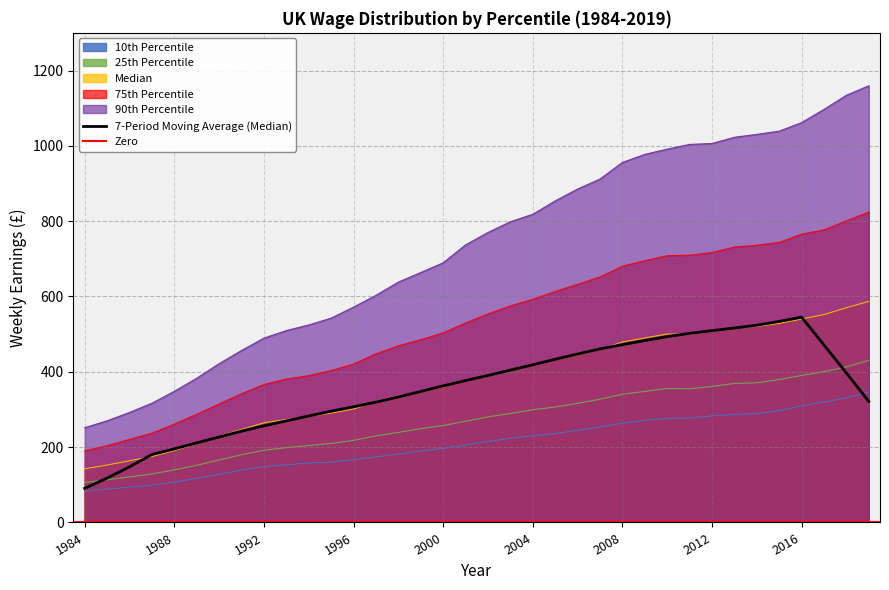

In median, how many points are higher than both neighbors (excluding endpoints)?

1